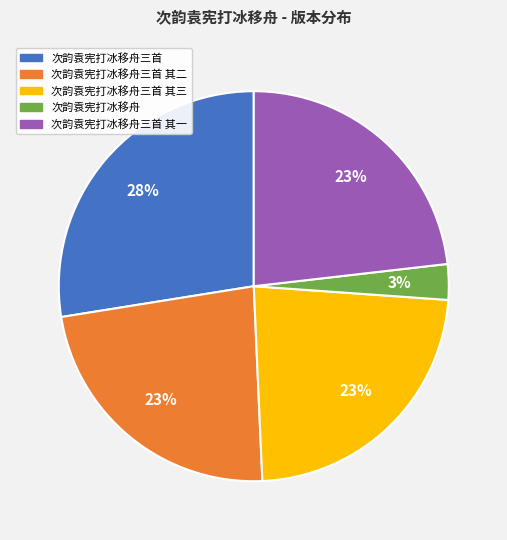

To the nearest percent, what is the average slice percentage?

20%